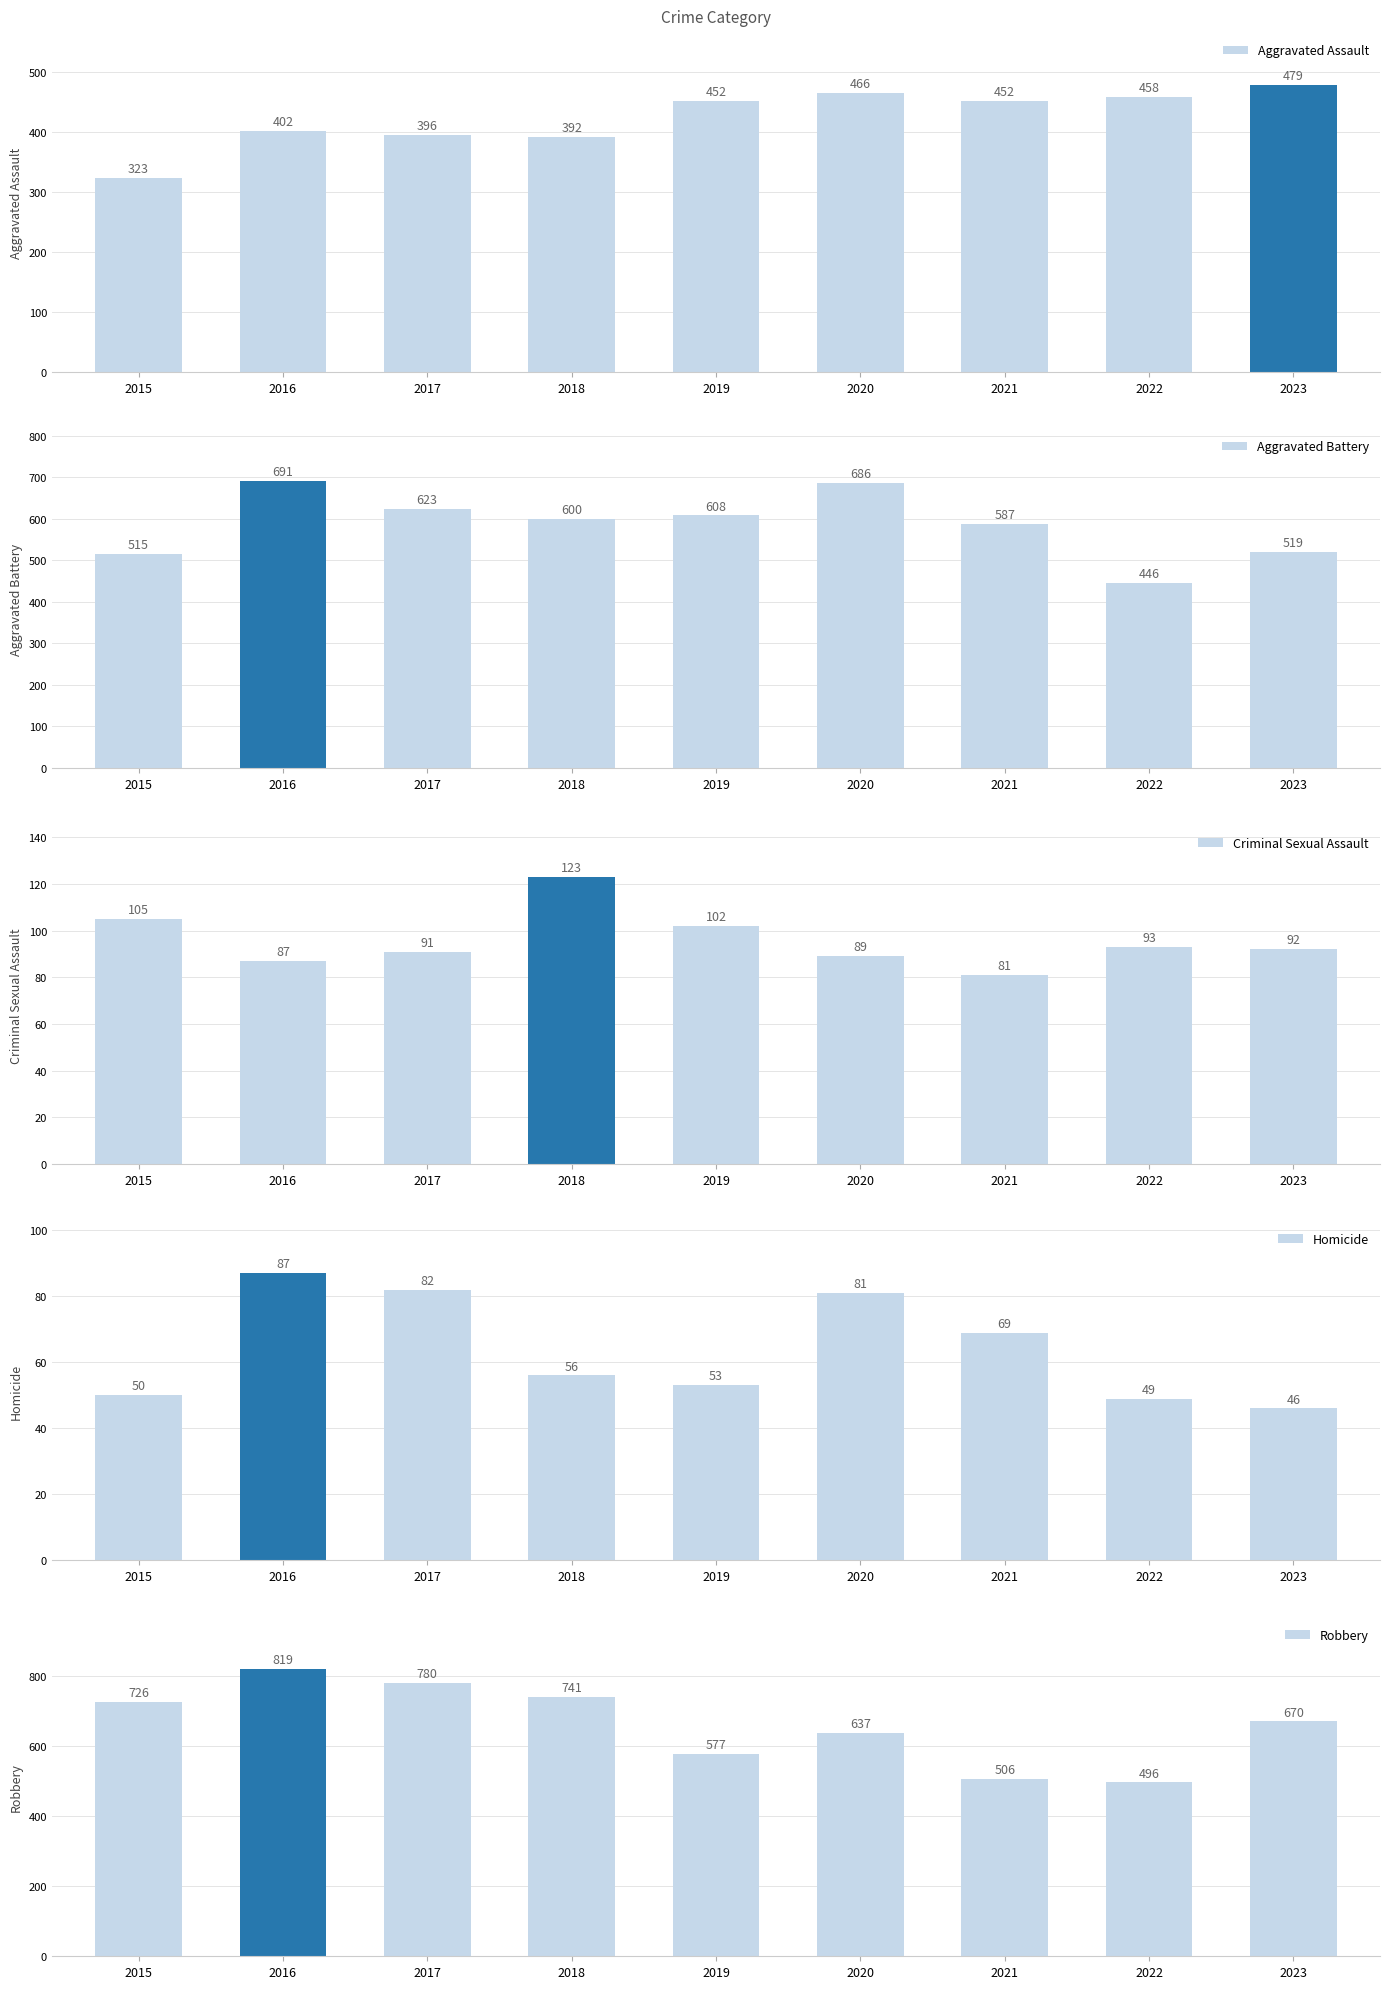

What is the difference between the maximum and minimum values in the Aggravated Assault series?

156